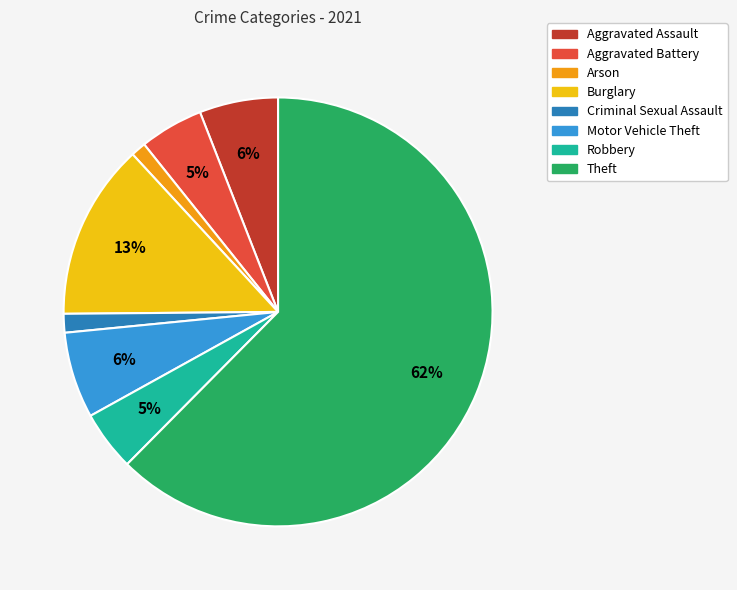

Is it true that Criminal Sexual Assault is 8% of the pie?

False